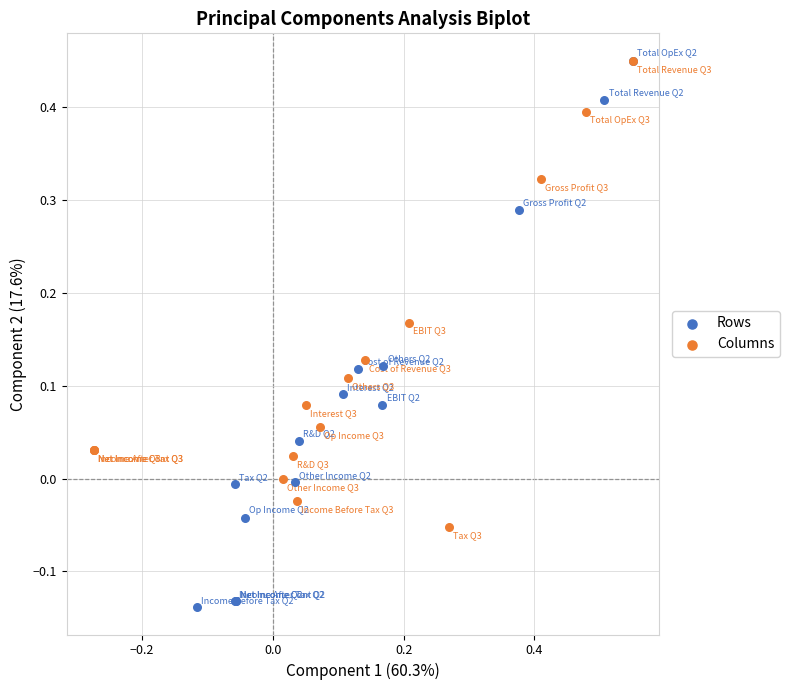

Which series has the widest spread of Y values?

Rows